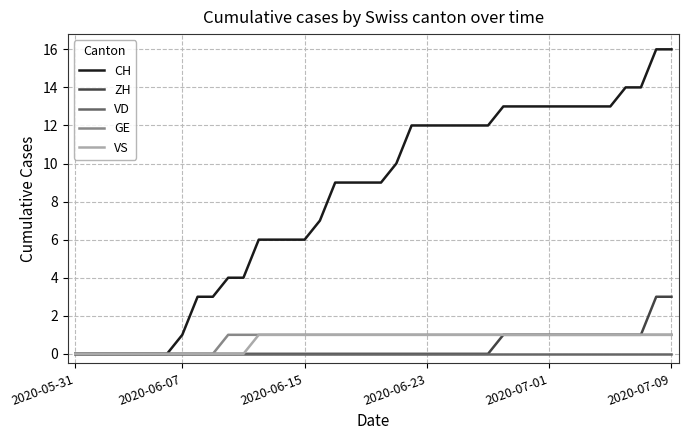

Which series has the largest total across all categories?

CH